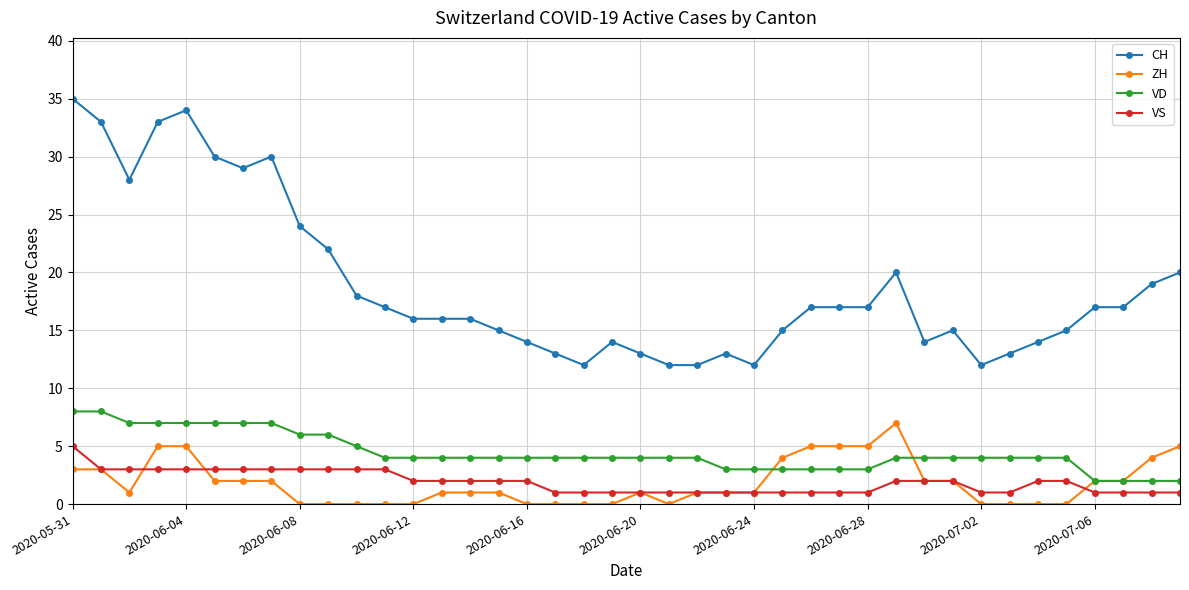

What is the sum of all VD values?

177